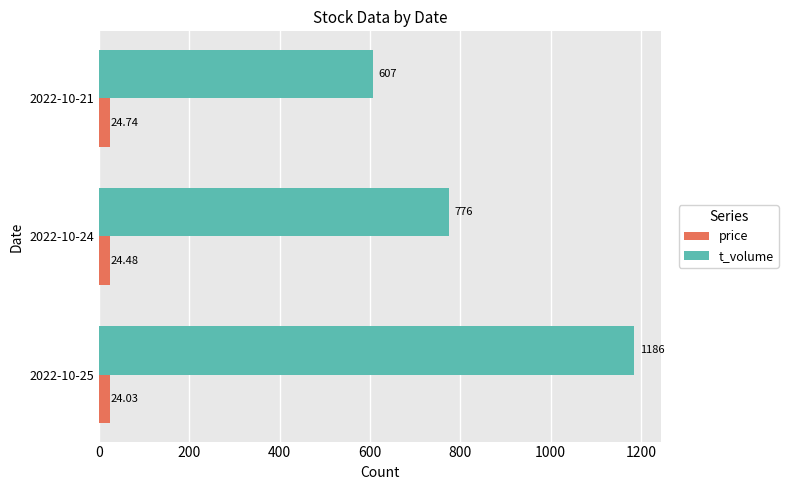

Rank the series at 2022-10-25 from lowest to highest value.

price, t_volume